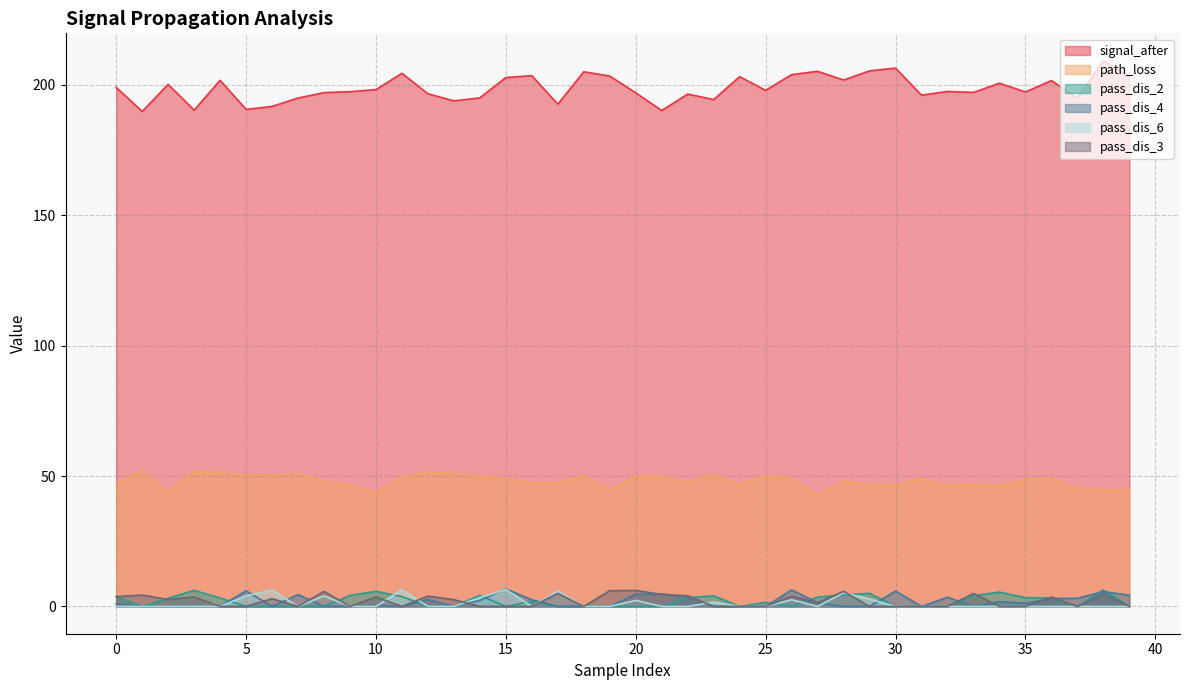

Which series has the largest total across all categories?

signal_after